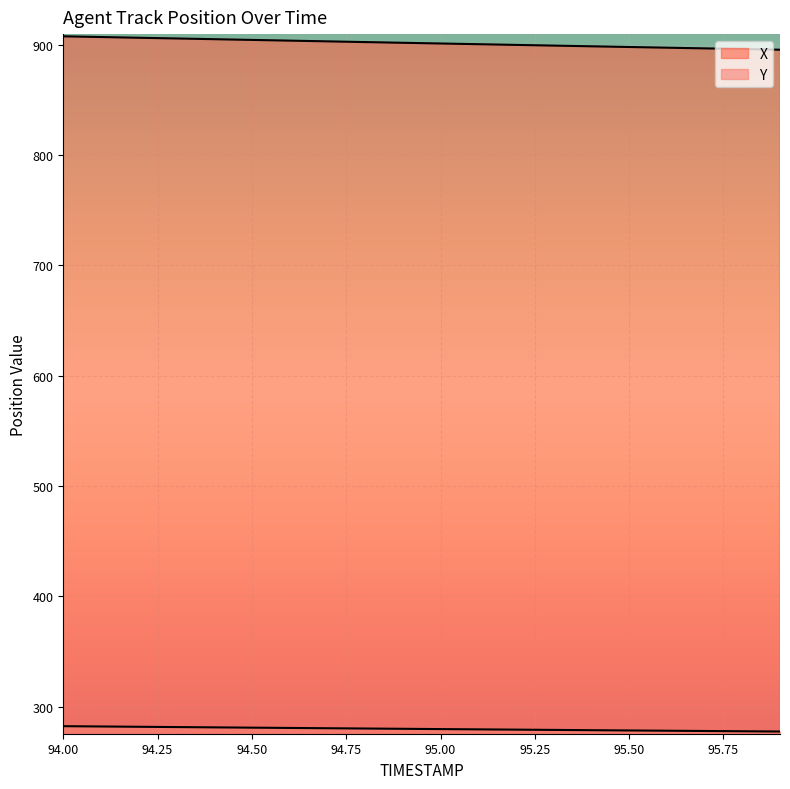

Rank the categories by Y value from highest to lowest.

94.0, 94.1, 94.2, 94.3, 94.4, 94.5, 94.6, 94.7, 94.8, 94.9, 95.0, 95.1, 95.2, 95.3, 95.4, 95.5, 95.6, 95.7, 95.8, 95.9